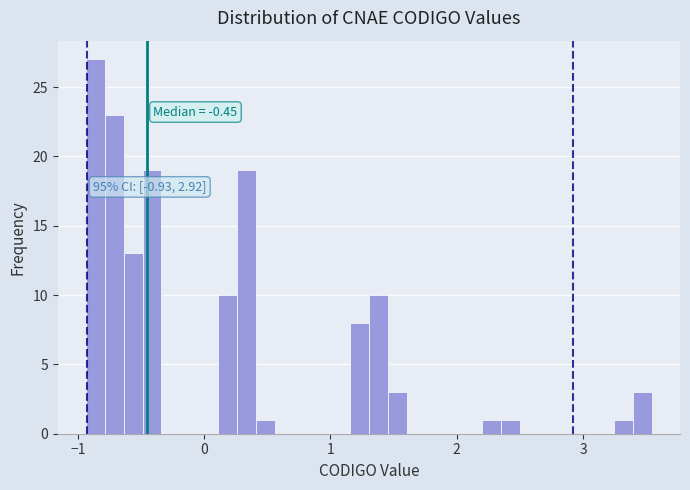

Around what value on the x-axis is the tallest bar? Give the approximate position of its centre, as read against the axis.

-0.9